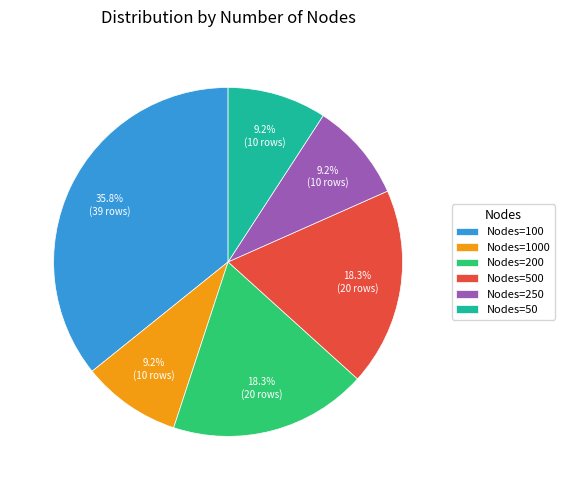

Does any single category account for the majority?

No